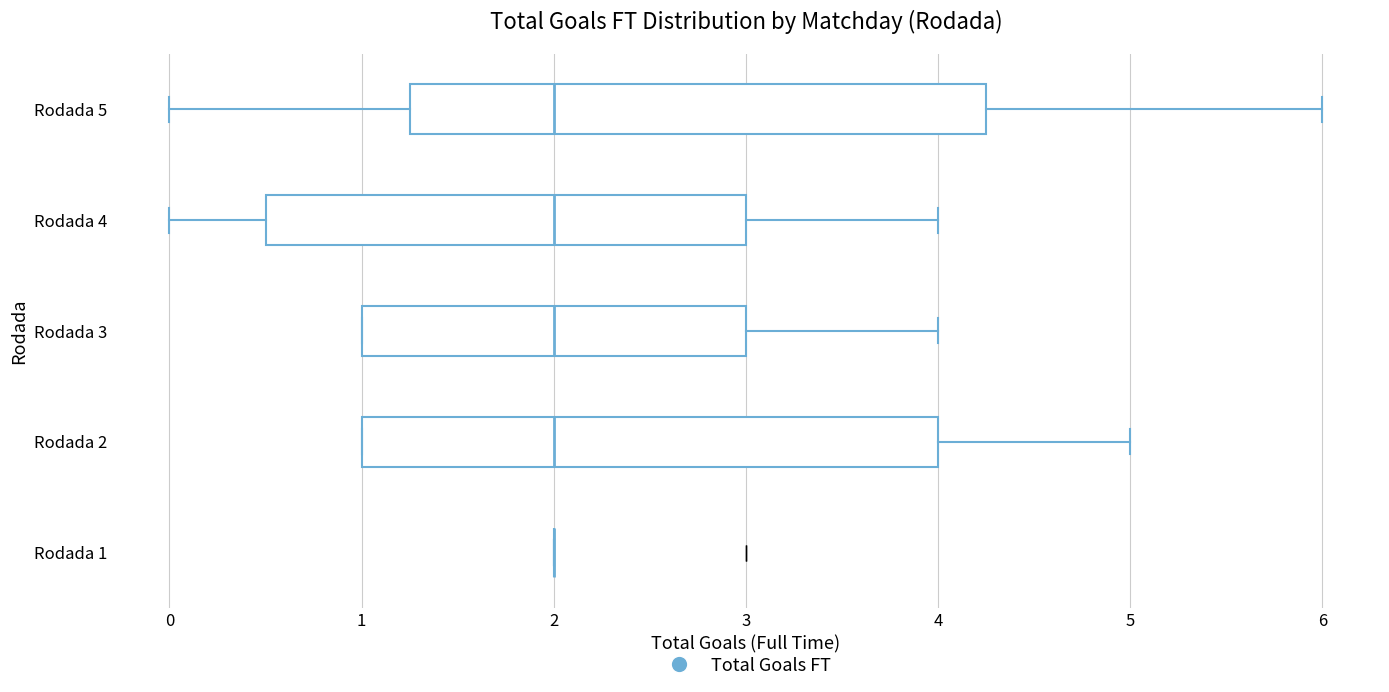

Where is the right edge of the box for Rodada 3 on the x-axis? The values are not printed on the chart, so give them approximately, as read against the axis.

3.0